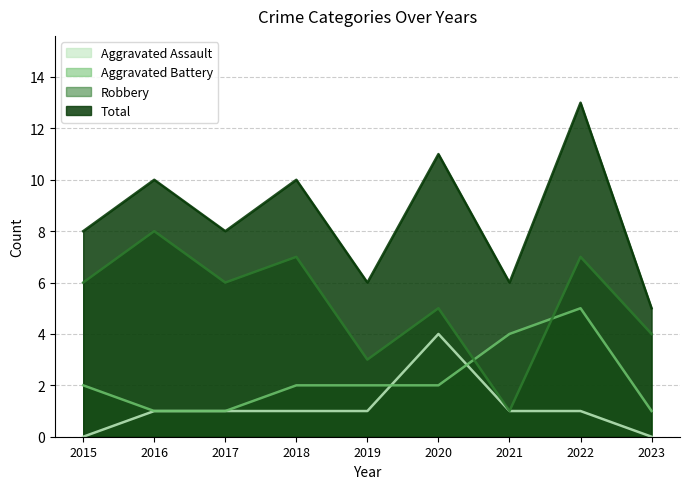

What is the minimum value for Robbery?

1